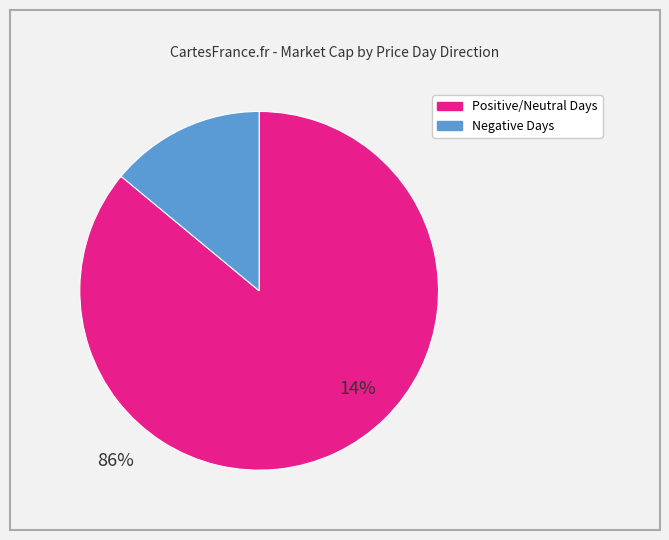

How many slices are in this pie chart?

2